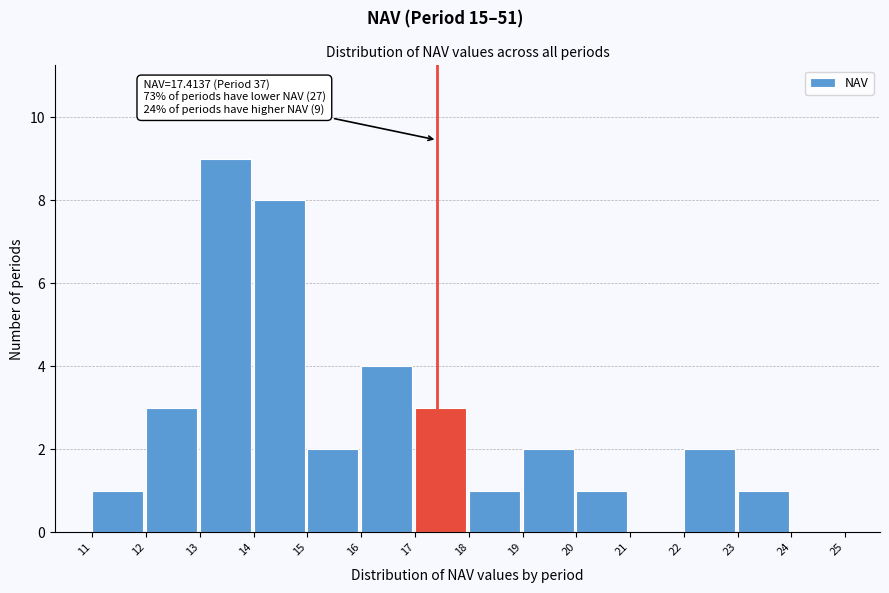

Over which range of the x-axis is the bar tallest?

13 to 14